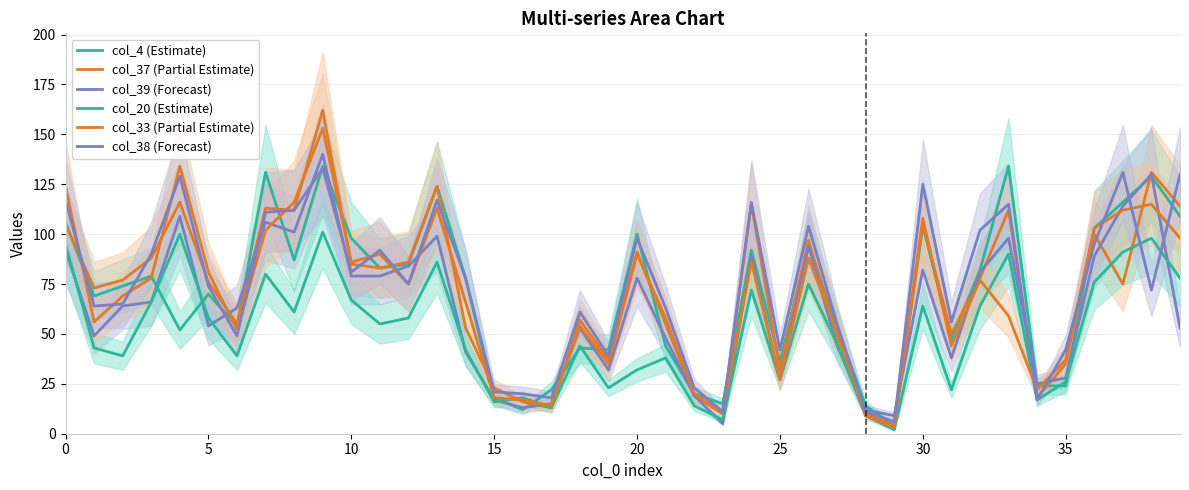

True or false: col_20 (Estimate) and col_33 (Partial Estimate) cross at least once.

True